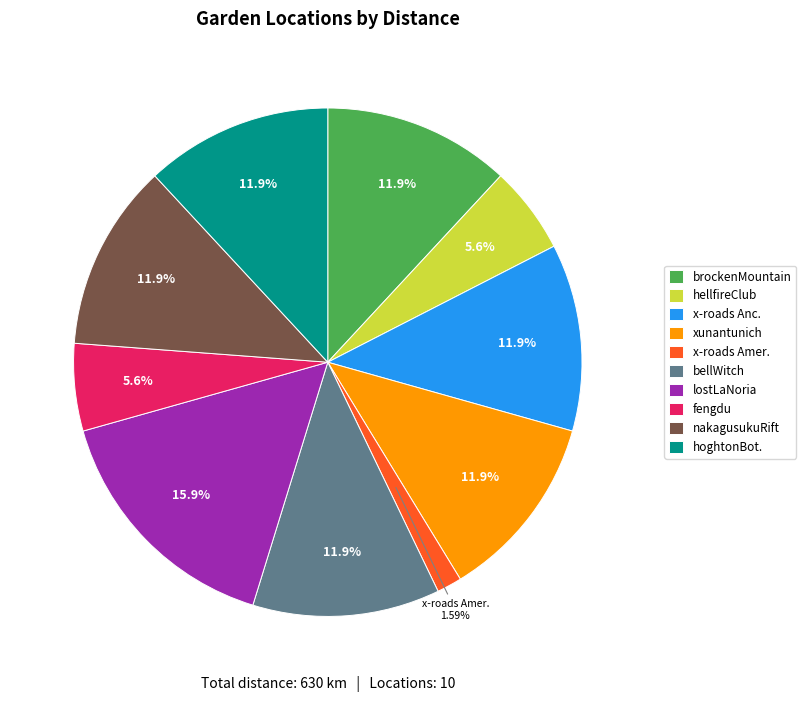

What is the largest slice in the pie chart?

lostLaNoria